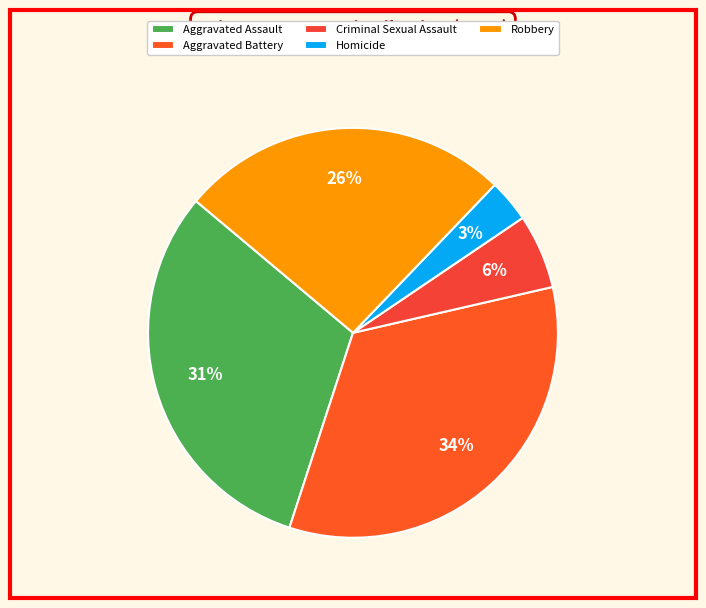

To the nearest percent, what is the difference between the Aggravated Assault and Aggravated Battery slice percentages?

3%